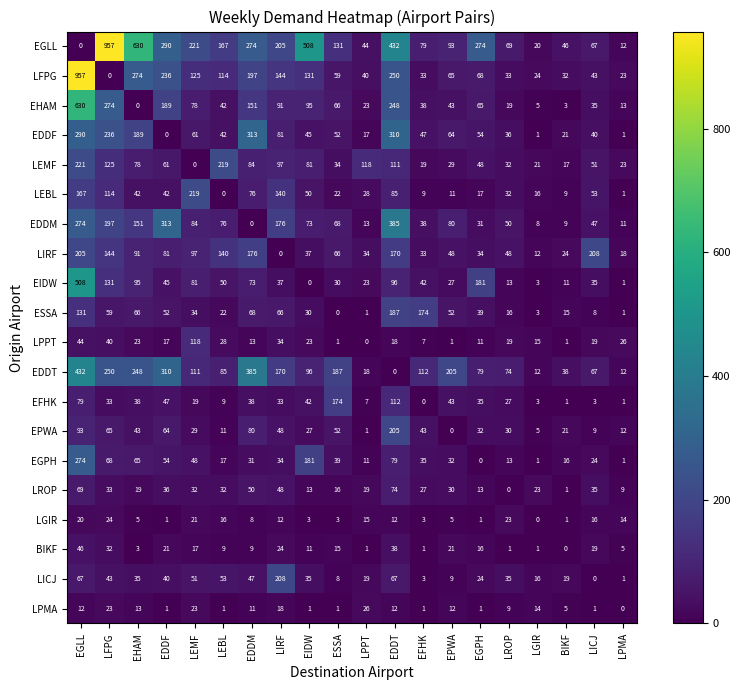

What value does the EPWA series have at LFPG, to the nearest 5?

65